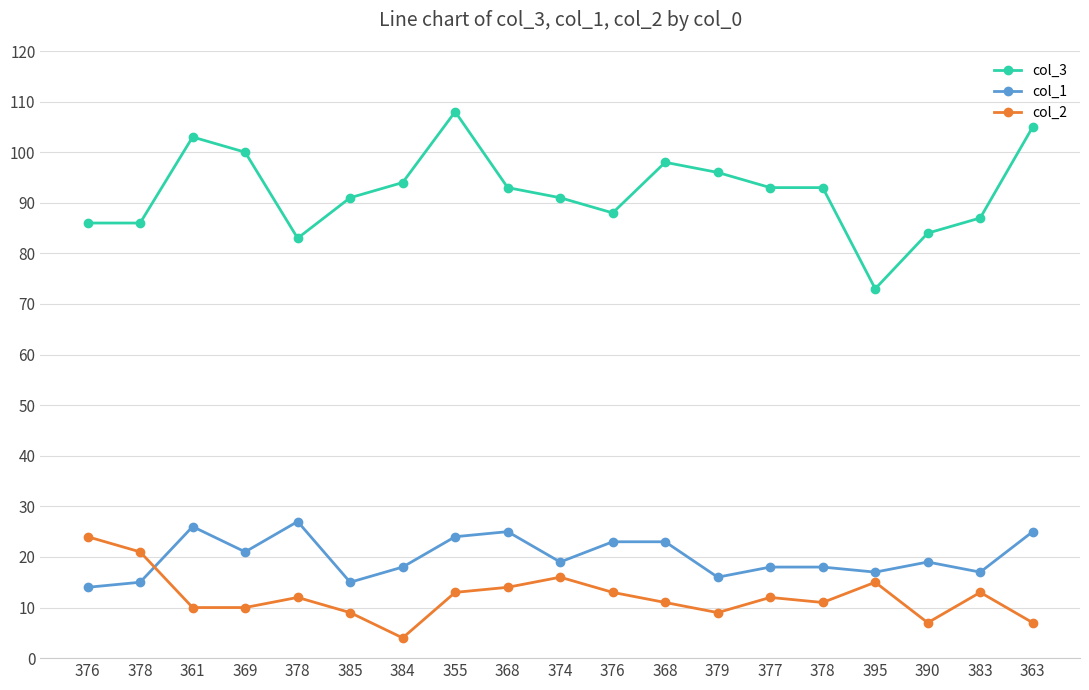

At which category is the sum across all series the highest?

355